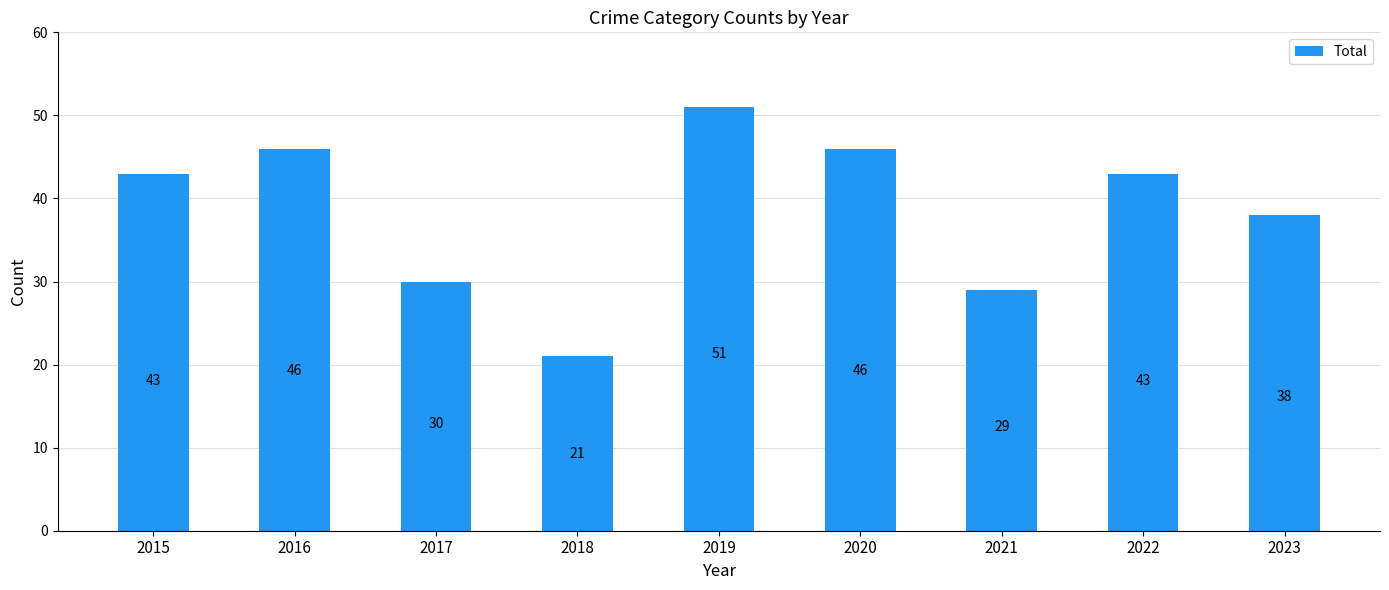

Does the chart contain stacked bars?

No